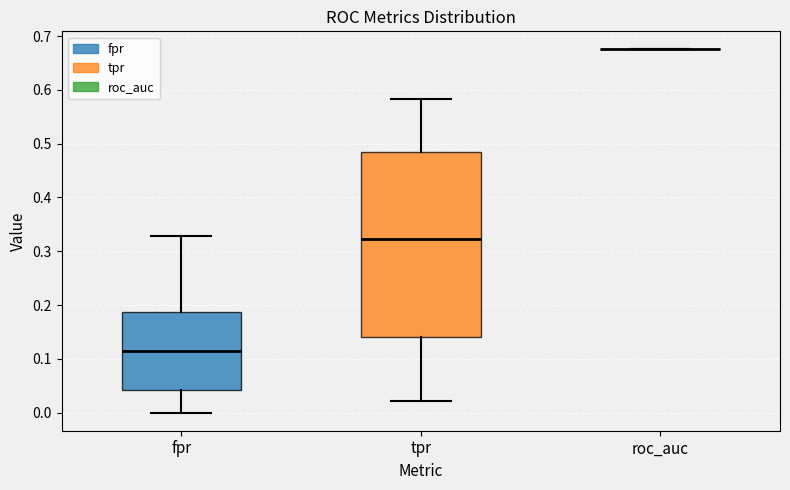

Reading left to right, read every box against the y-axis: the position of its median line, the range the box covers, and the ends of its whiskers. The values are not printed on the chart, so give them approximately, as read against the axis.

fpr: median 0.11, box 0.04 to 0.19, whiskers 0.00 to 0.33
tpr: median 0.32, box 0.14 to 0.48, whiskers 0.02 to 0.58
roc_auc: box collapsed to a line at 0.68, whiskers 0.68 to 0.68